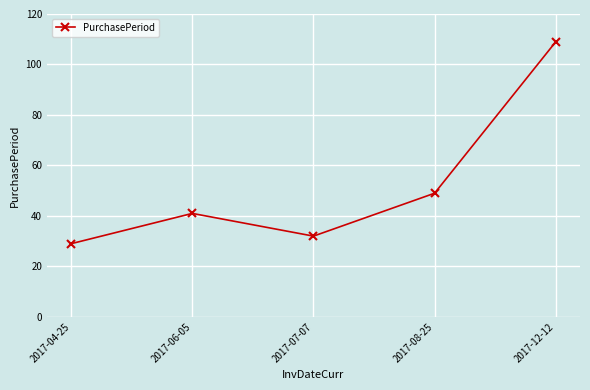

What is the change in value from 2017-04-25 to 2017-08-25?

+20